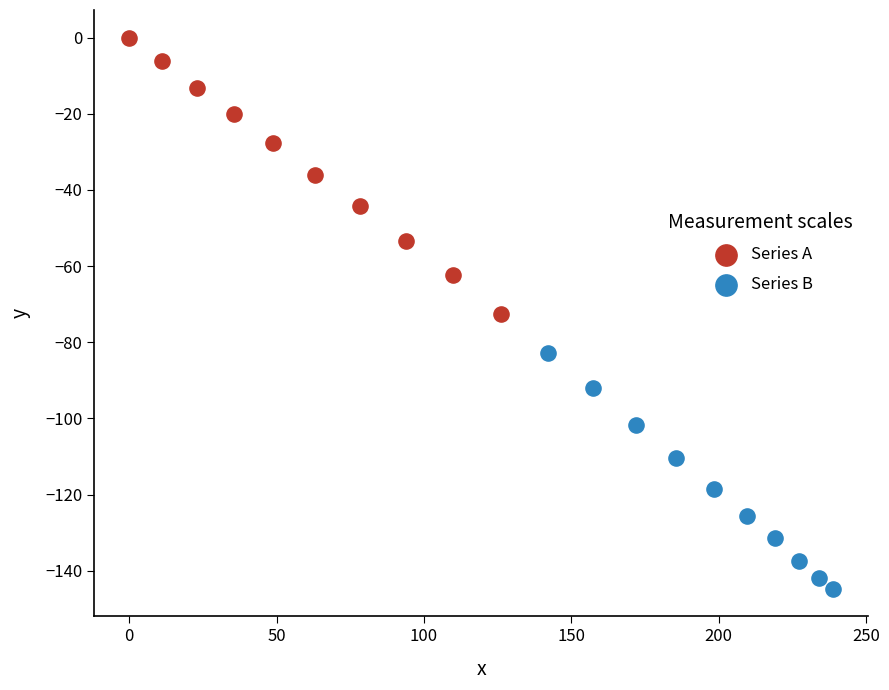

Which series contains the lowest Y value?

Series B